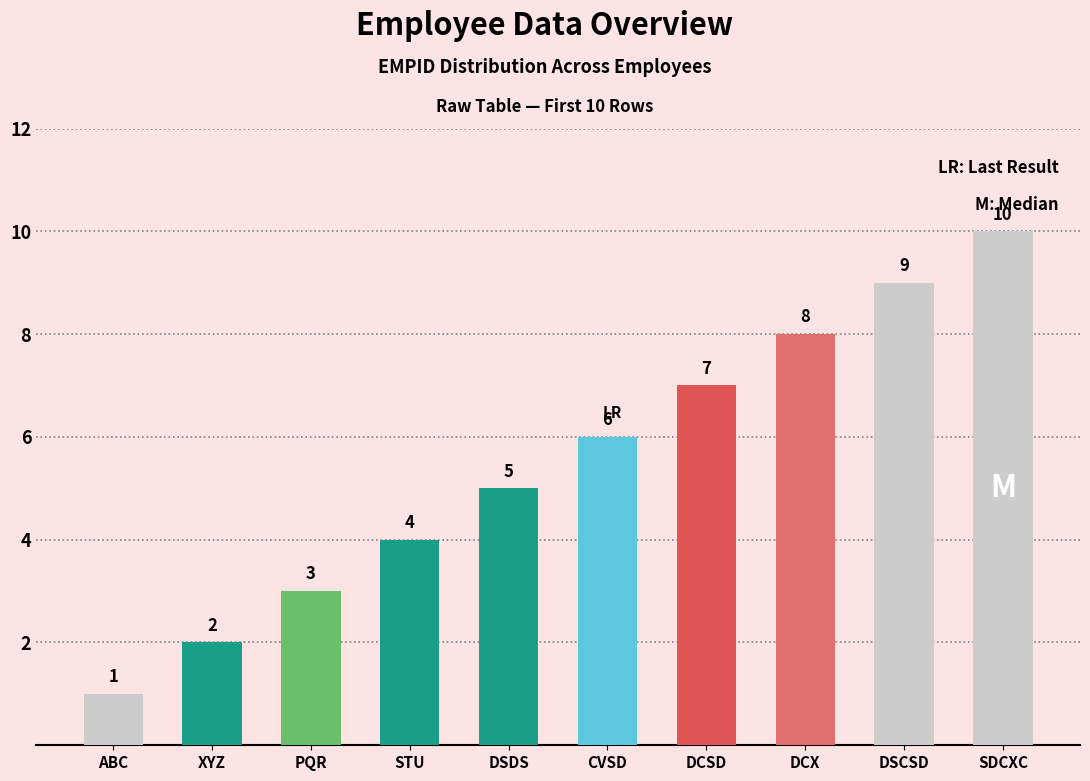

Read the value at XYZ.

2